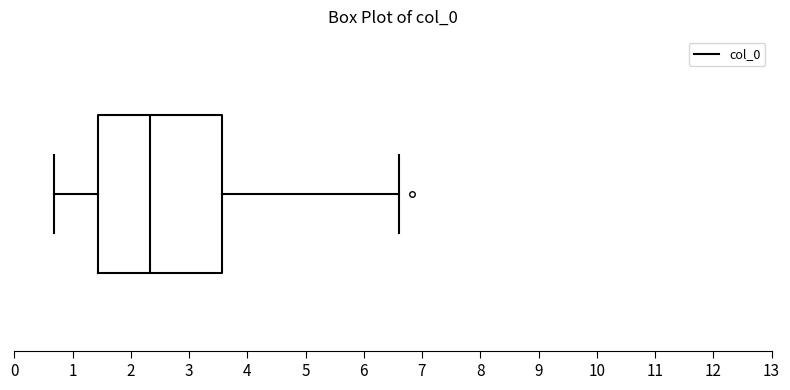

Read this box plot against the x-axis: the position of the median line, the range covered by the box, and the ends of both whiskers. The values are not printed on the chart, so give them approximately, as read against the axis.

median 2.3, box 1.4 to 3.6, whiskers 0.7 to 6.6